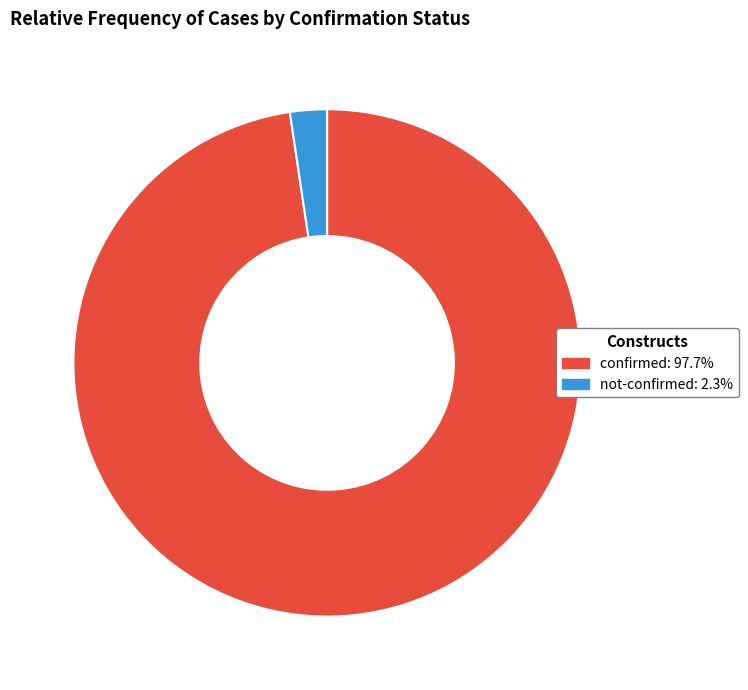

Rank the categories by value from lowest to highest.

not-confirmed, confirmed